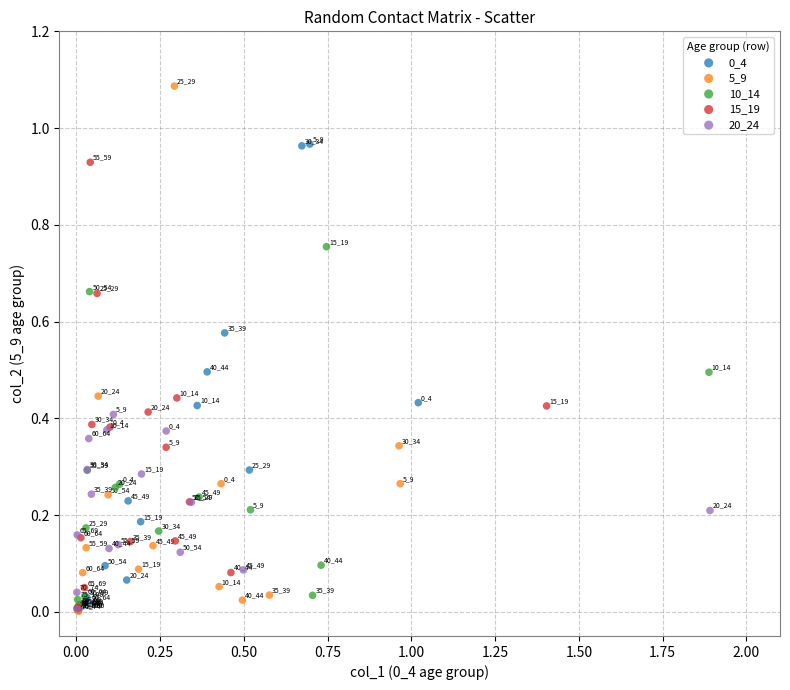

Which series reaches the maximum Y coordinate?

5_9